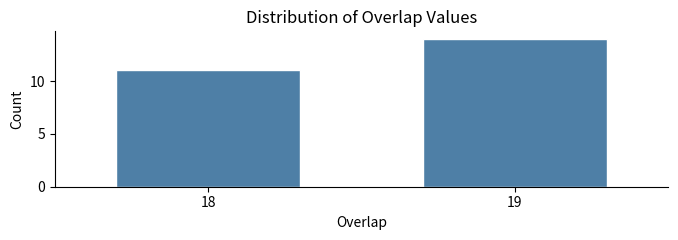

Reading left to right, transcribe all the data shown in this chart.

18=11	19=14